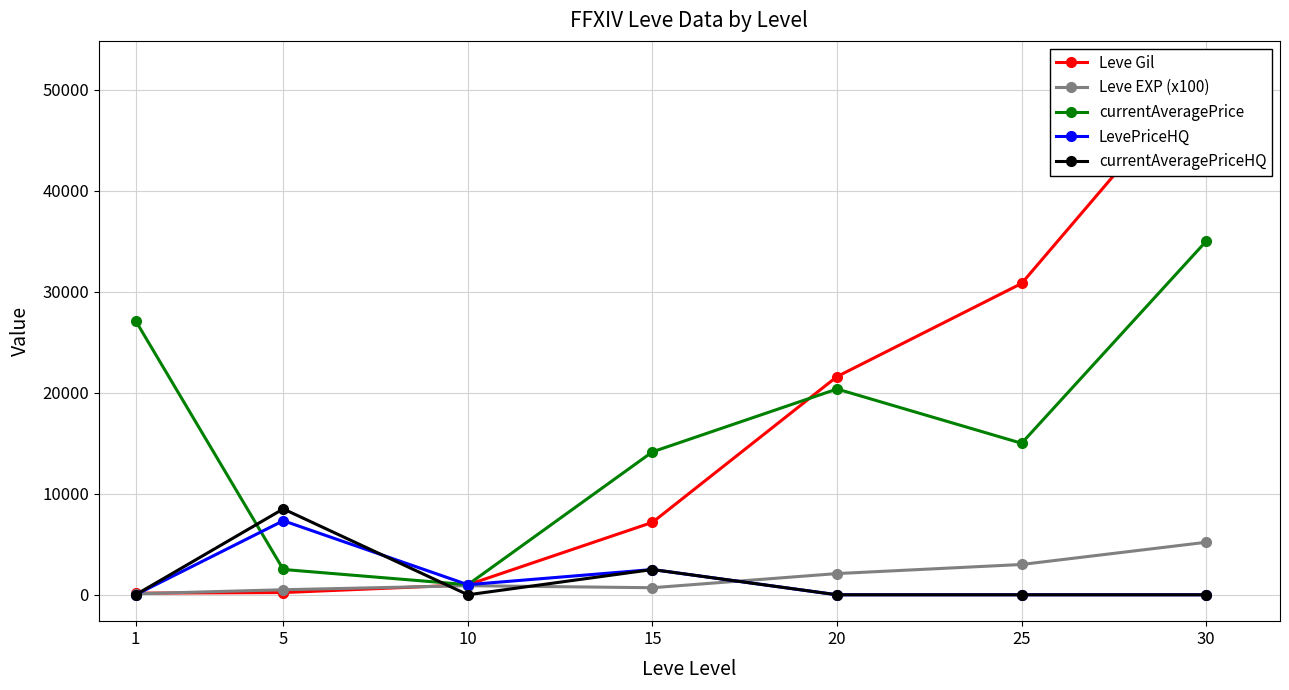

What is the value of the Leve EXP (x100) point at the 2nd from the left?

500